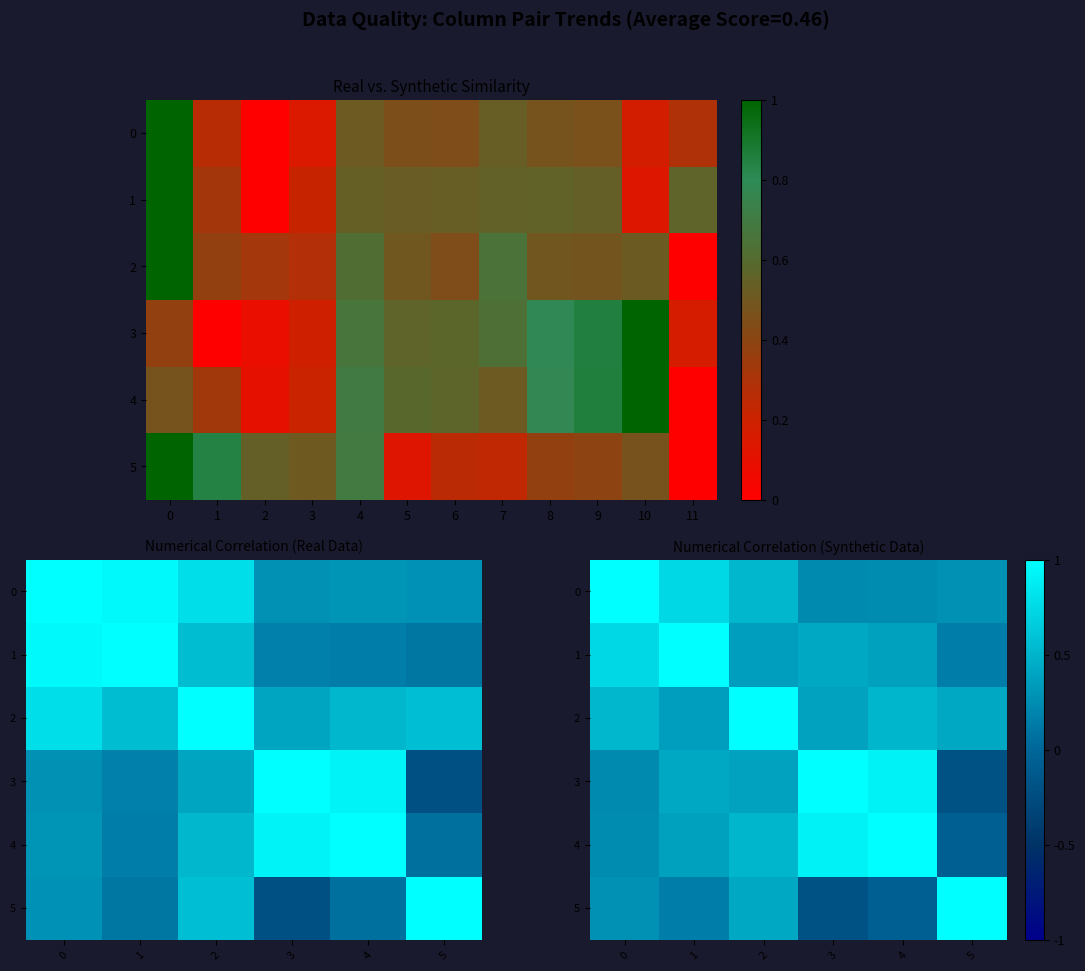

At which label does 3 reach its peak?

3